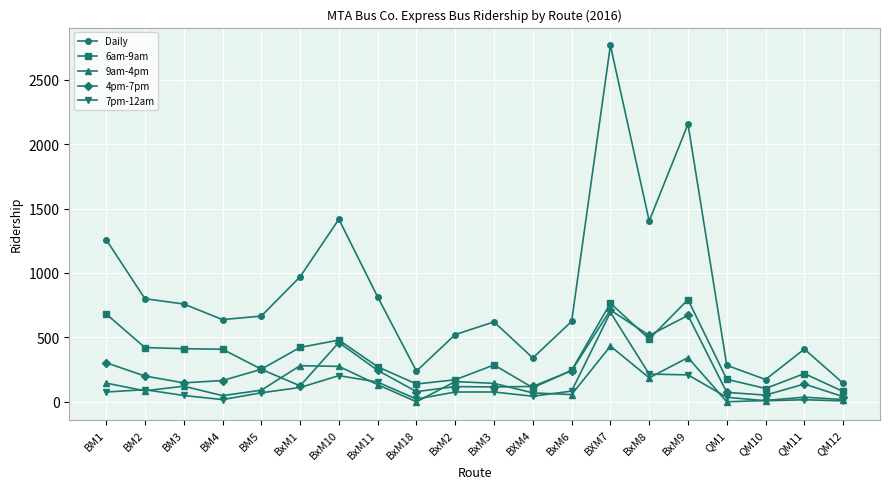

At which category does the chart reach its peak across all series?

BXM7